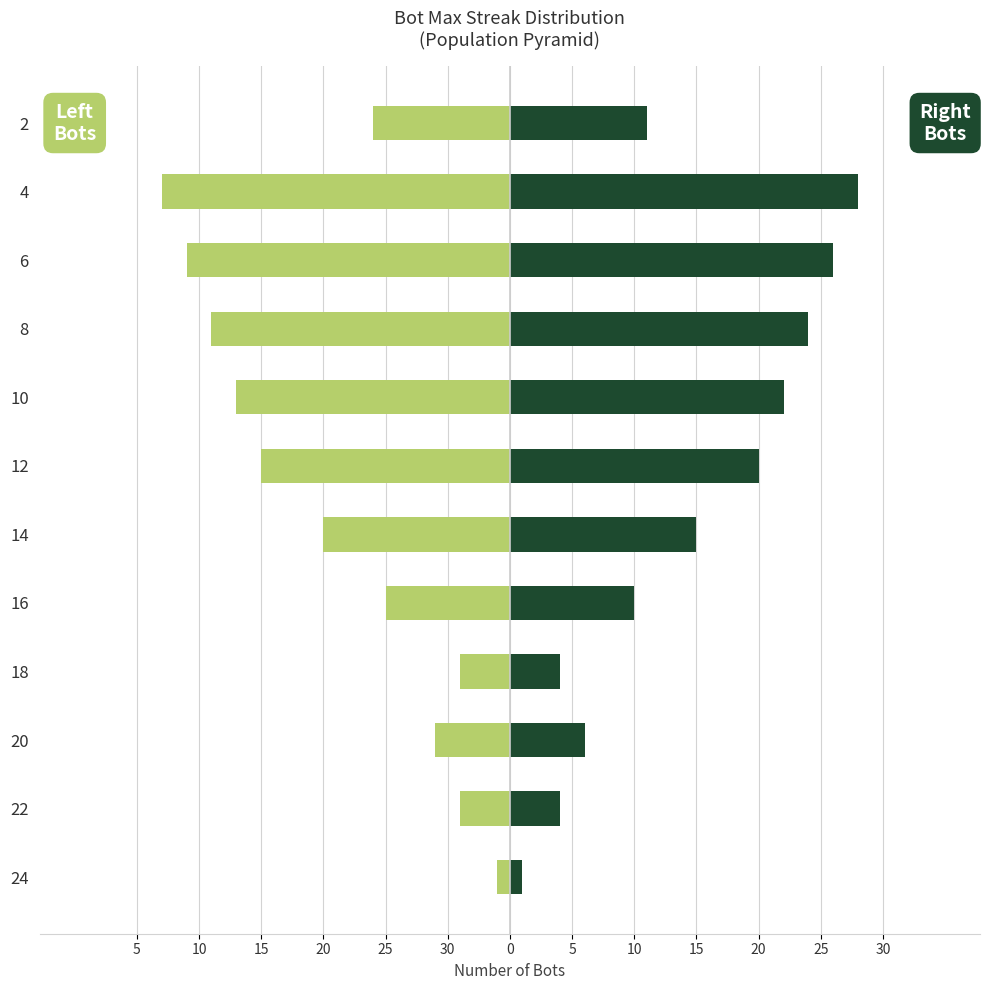

What is the average value of the Left (light) series?

-14